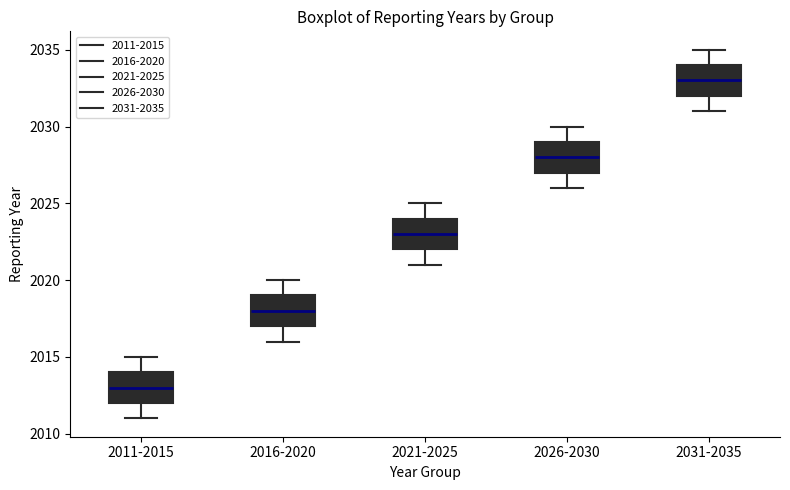

Reading left to right, read every box against the y-axis: the position of its median line, the range the box covers, and the ends of its whiskers. The values are not printed on the chart, so give them approximately, as read against the axis.

2011-2015: median 2013, box 2012 to 2014, whiskers 2011 to 2015
2016-2020: median 2018, box 2017 to 2019, whiskers 2016 to 2020
2021-2025: median 2023, box 2022 to 2024, whiskers 2021 to 2025
2026-2030: median 2028, box 2027 to 2029, whiskers 2026 to 2030
2031-2035: median 2033, box 2032 to 2034, whiskers 2031 to 2035